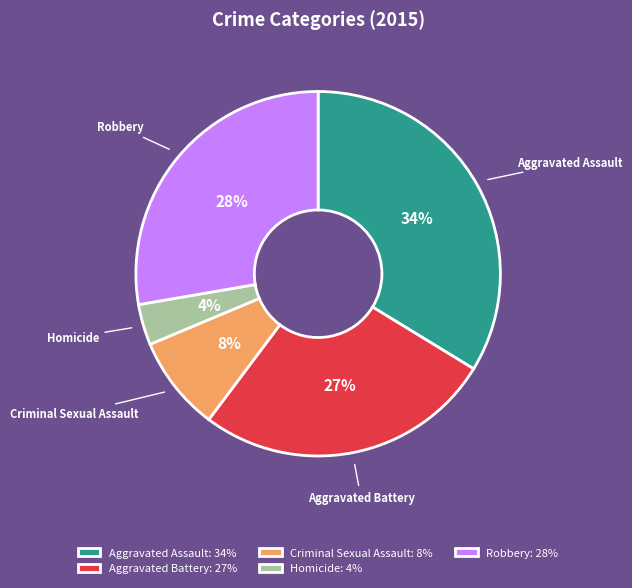

Which category has the smallest portion of the pie?

Homicide